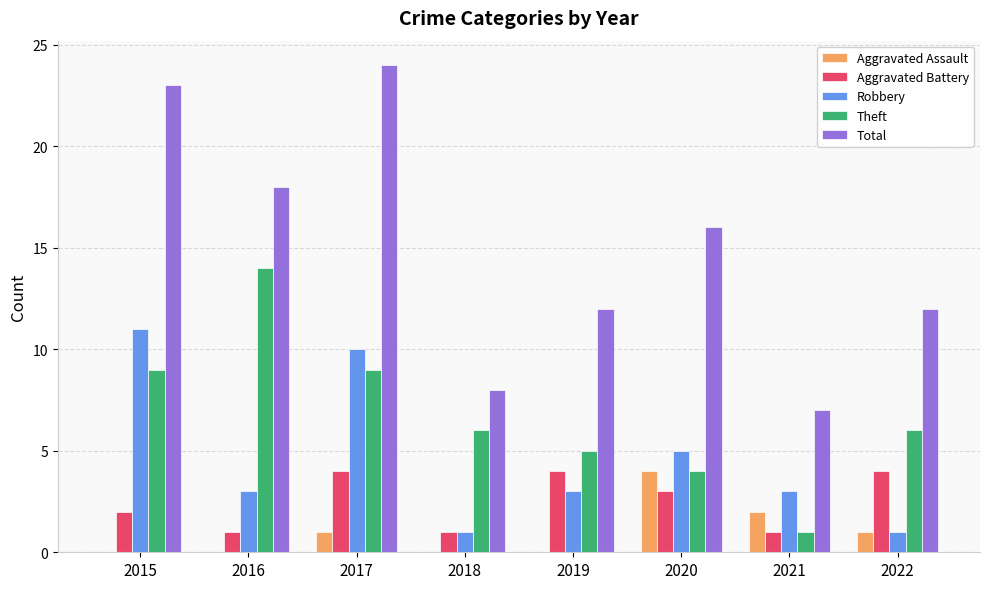

Where does the Total series first go above 16?

2015